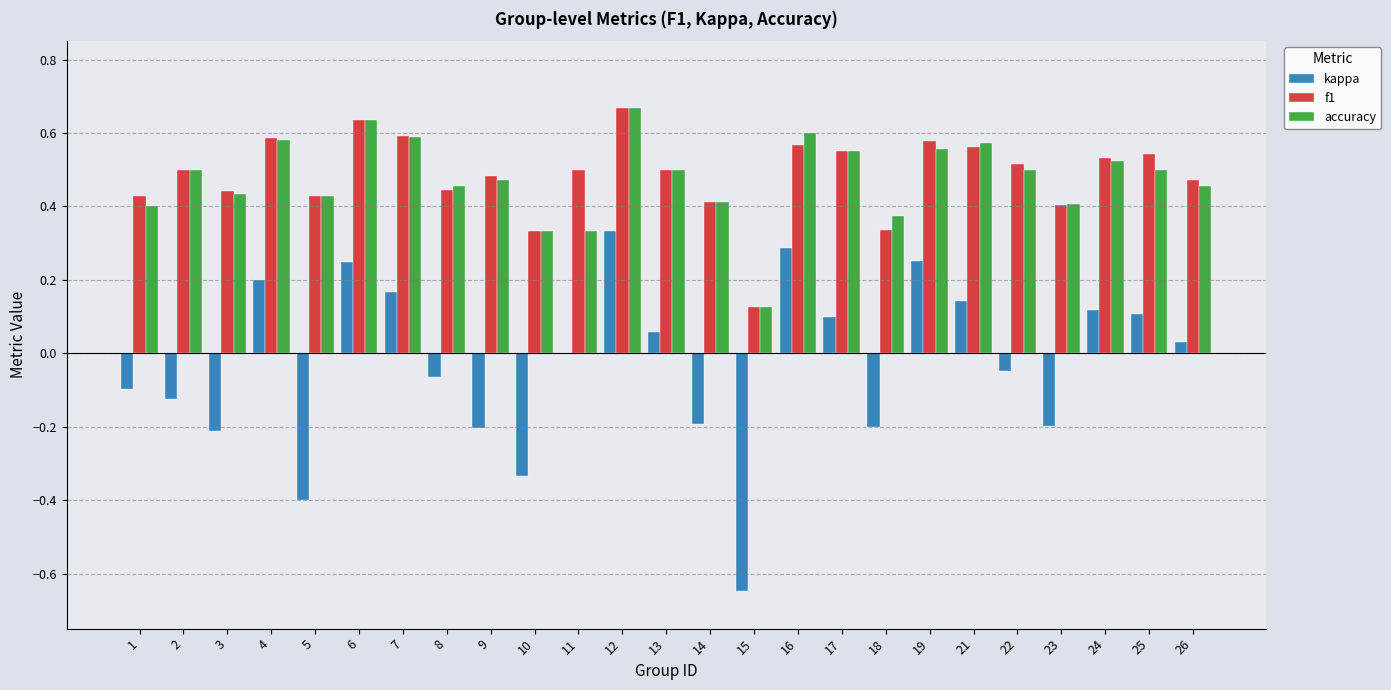

Which series has the largest range (max minus min)?

kappa